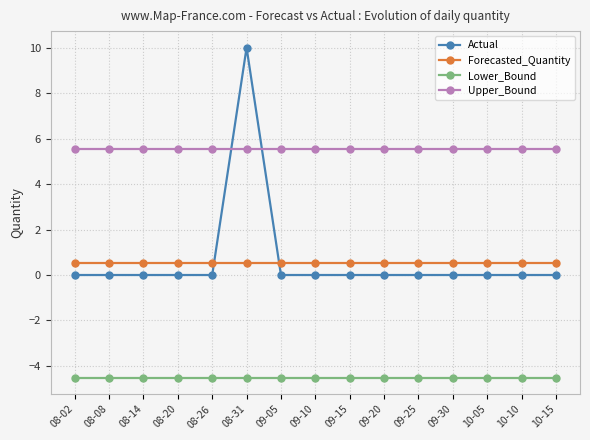

What is the label of the 14th point from the left?

10-10